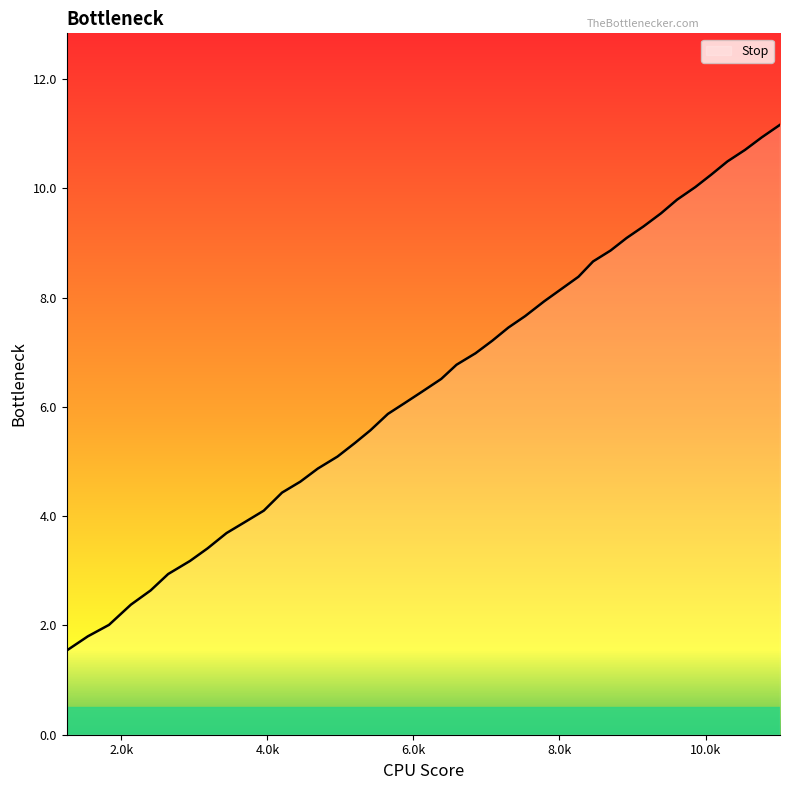

Count the number of values greater than 6.

22